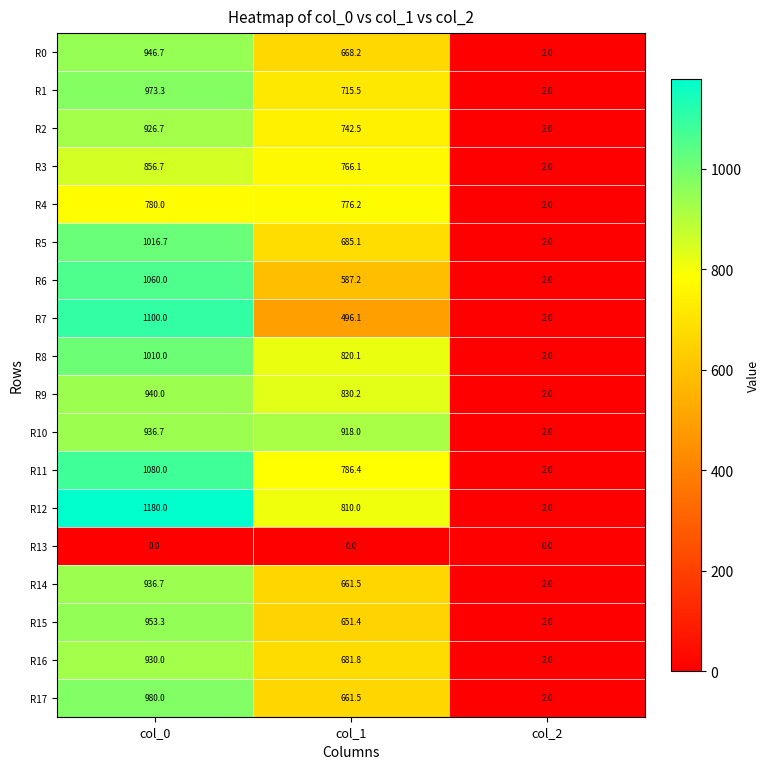

What is the spread (max minus min) of values at col_2?

2.0